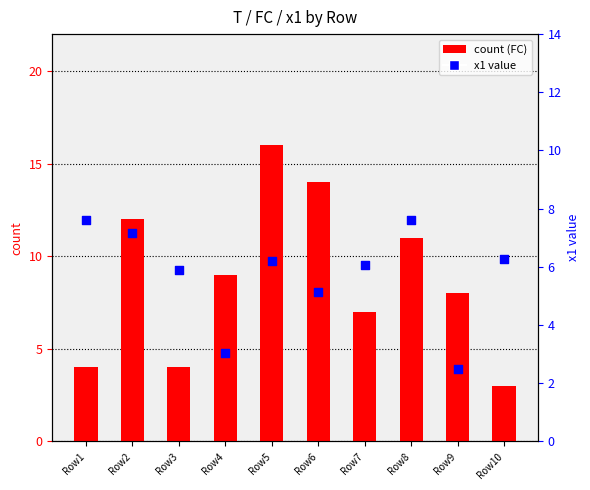

At how many categories does at least one series exceed 5?

10